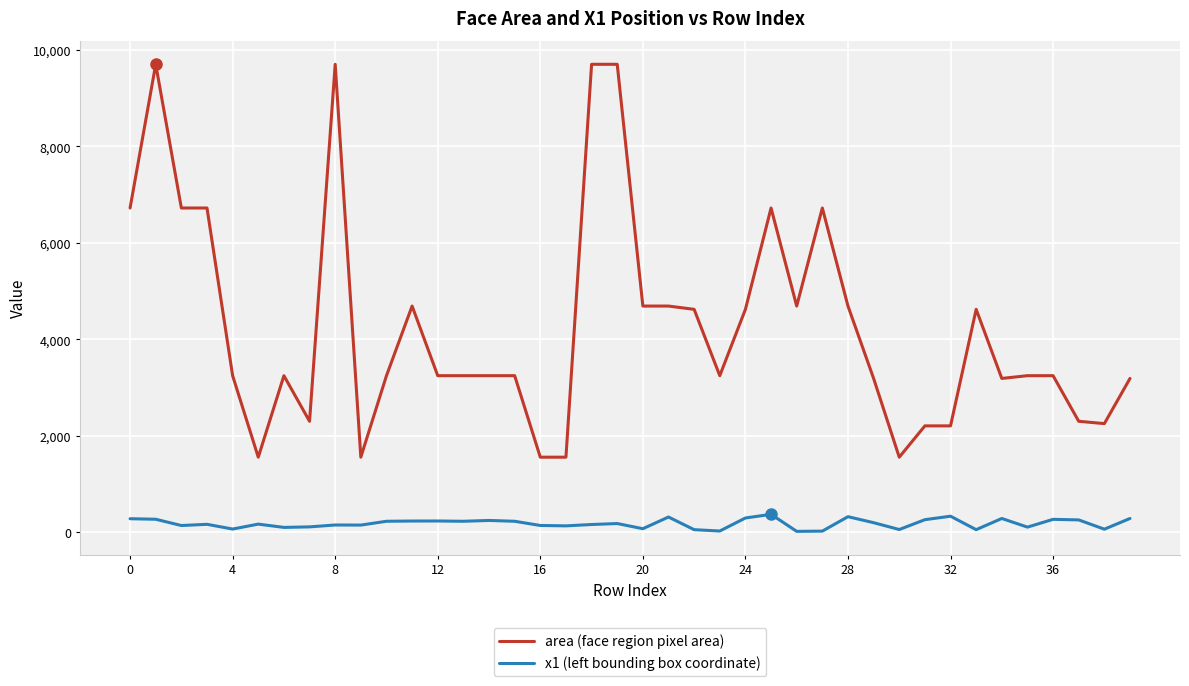

True or false: x1 (left bounding box coordinate) and area (face region pixel area) cross at least once.

False